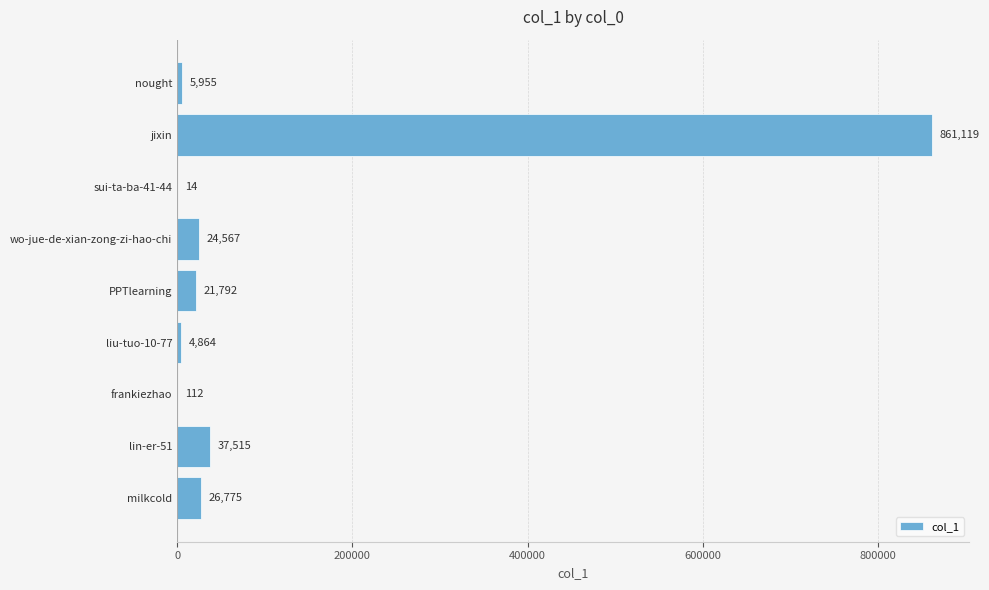

What is the sum of the values at sui-ta-ba-41-44 and nought?

5969